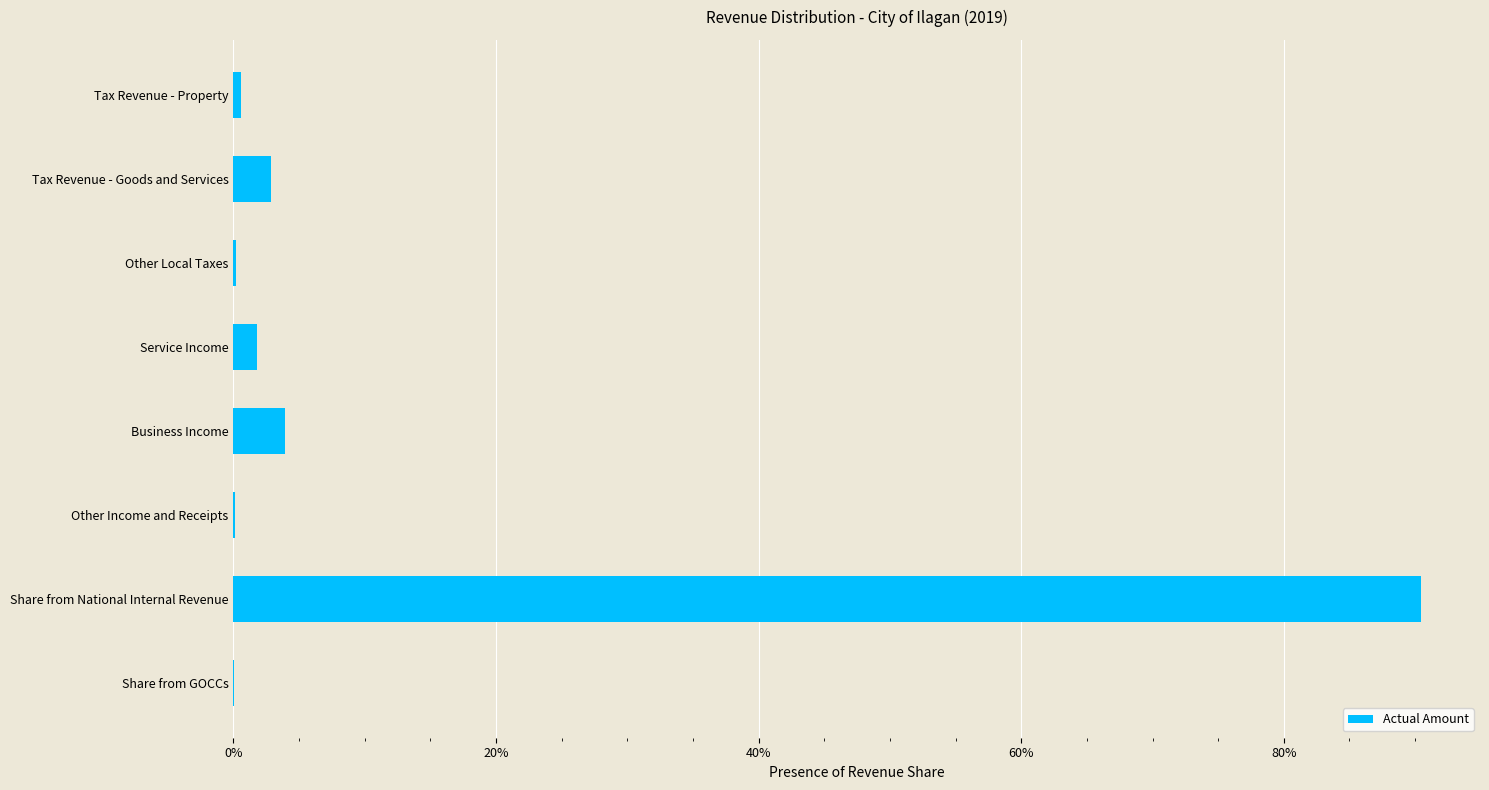

Are the bars horizontal?

Yes